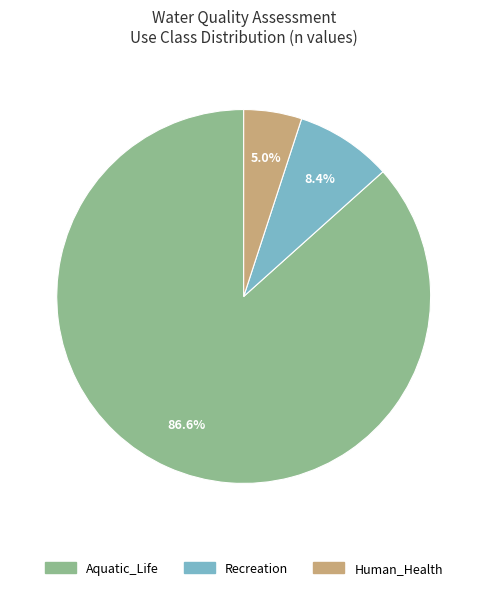

What is the smallest slice in the pie chart?

Human_Health